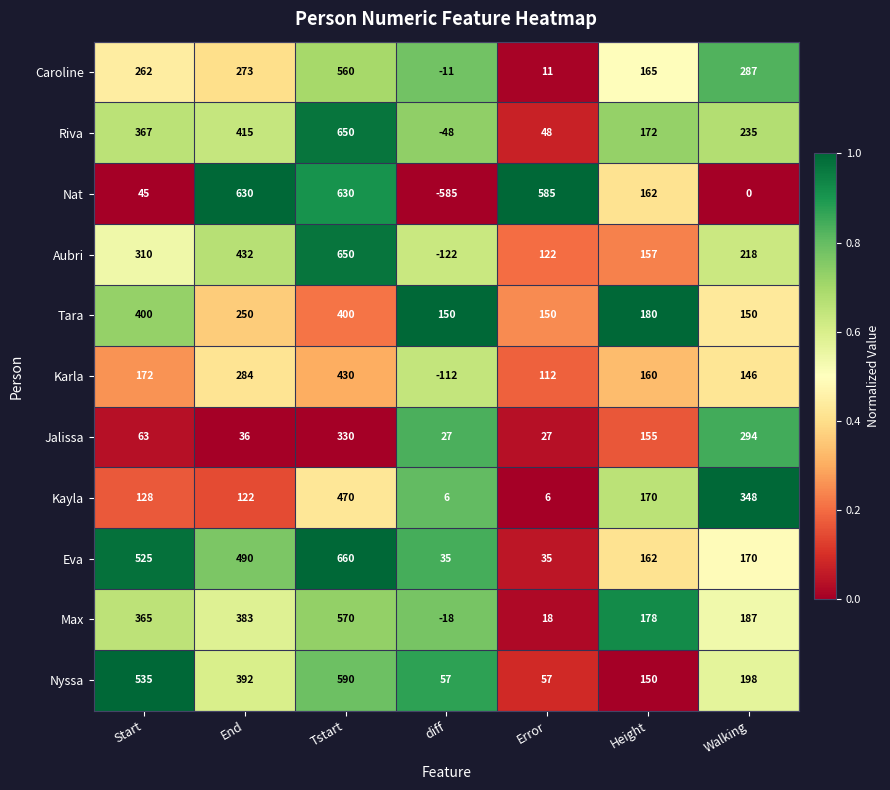

The value of Eva at Tstart is 660. True or false?

True